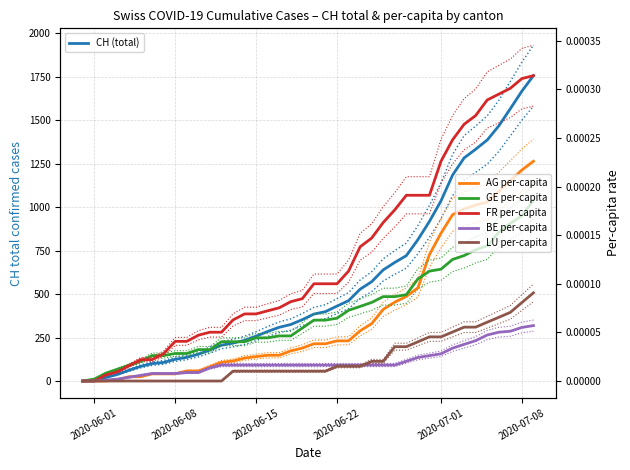

Is the value of FR per-capita at 33 greater than the value of LU per-capita at 12?

Yes